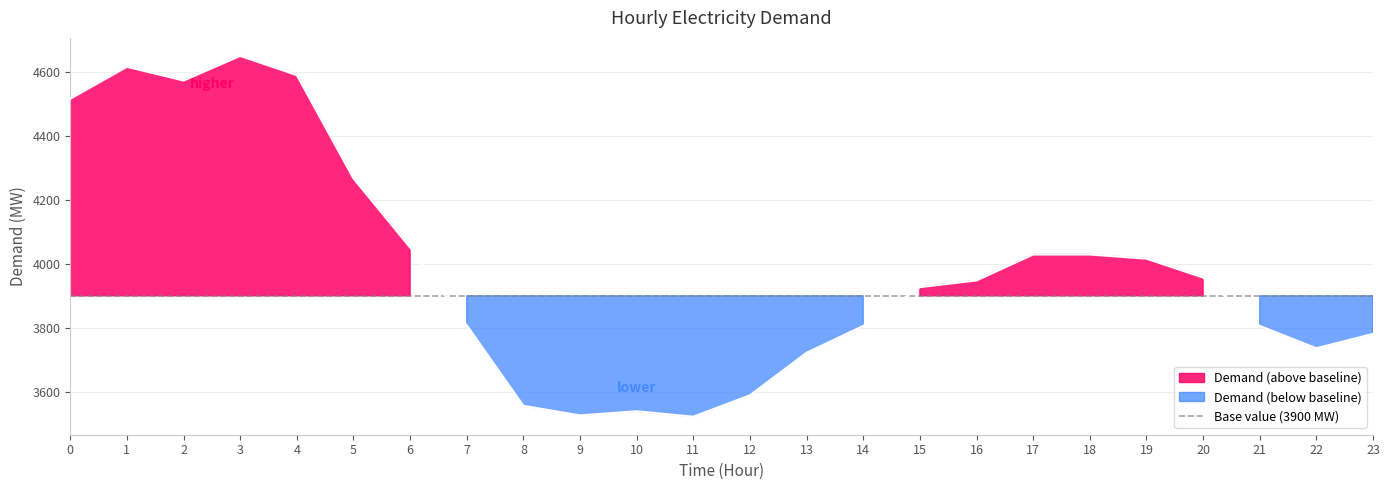

What is the average value?

3982